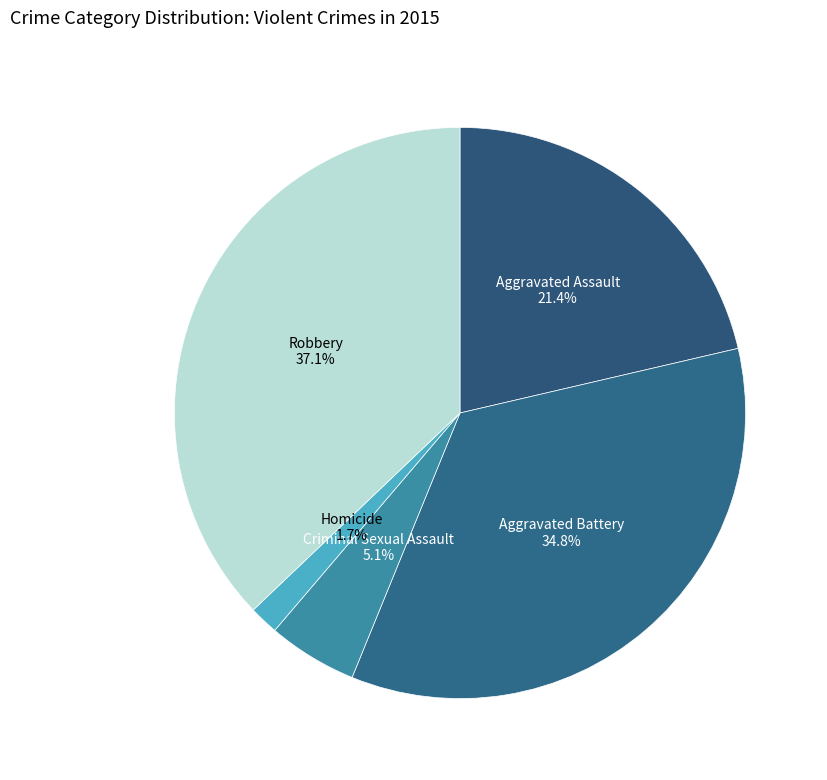

To the nearest percent, what is the difference between the largest and smallest slice percentages?

35%